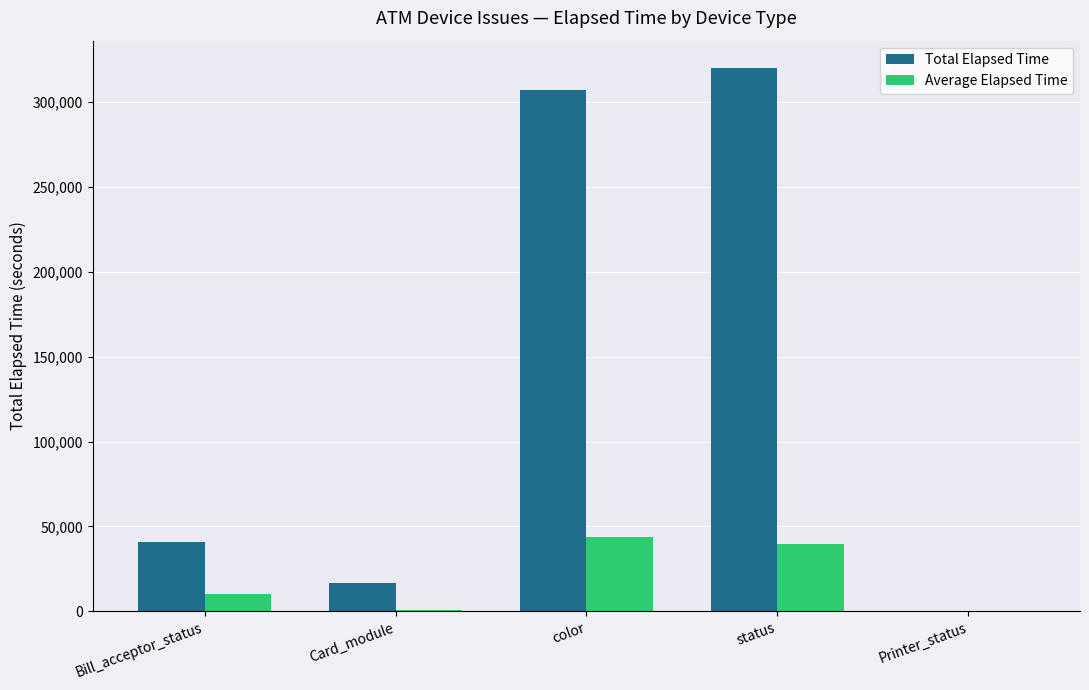

What is the spread (max minus min) of values at Bill_acceptor_status?

30633.0